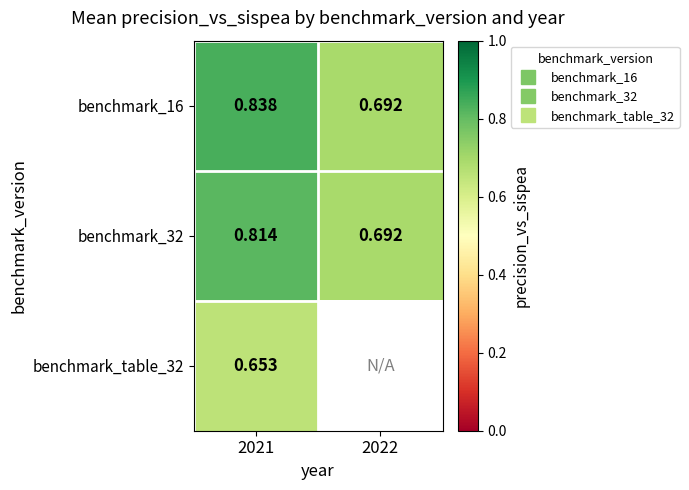

What is the difference between the benchmark_16 values at 2021 and 2022?

0.1